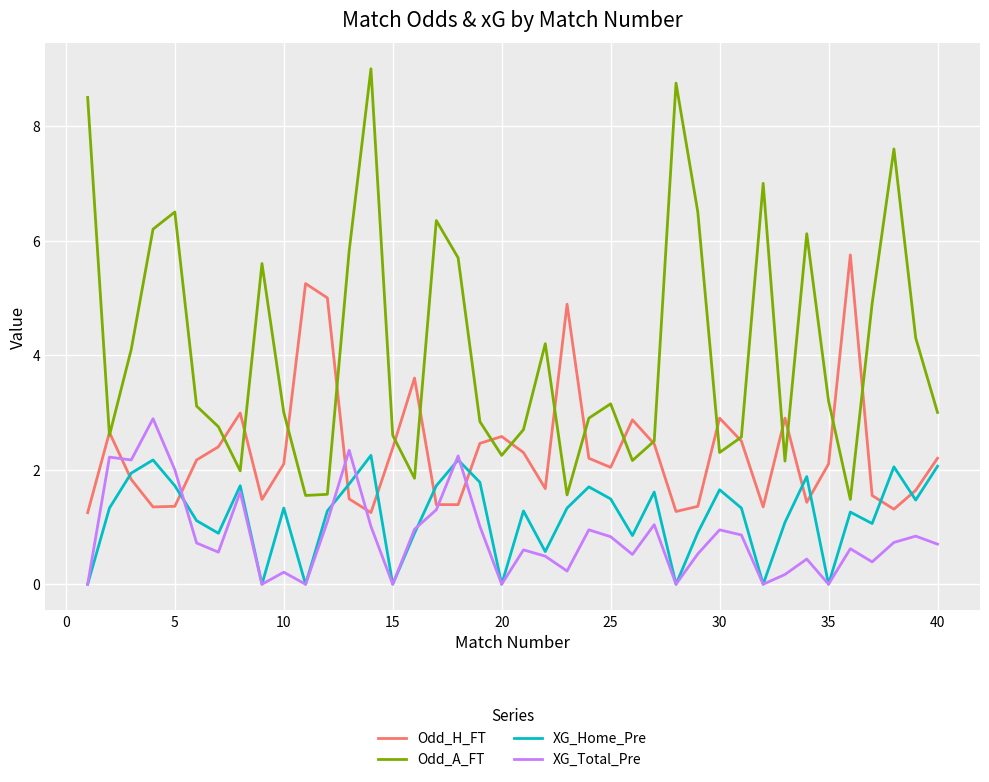

True or false: Odd_A_FT and XG_Total_Pre intersect in this chart.

False